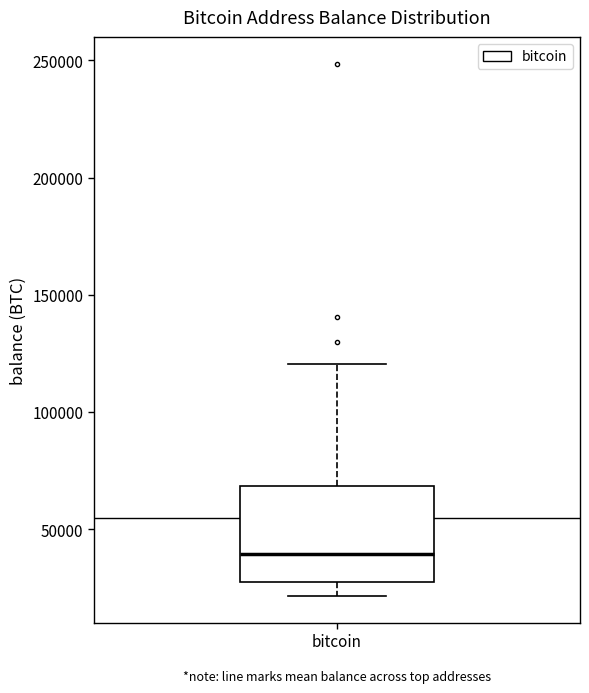

Where does the lower whisker of the box for bitcoin end on the y-axis? The values are not printed on the chart, so give them approximately, as read against the axis.

20000